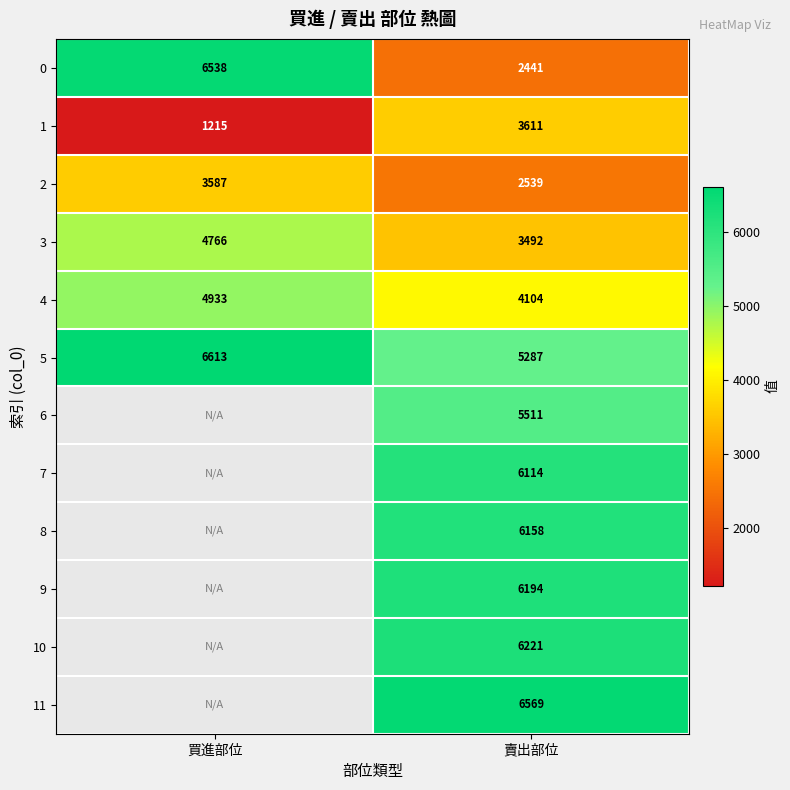

Which category has the lowest value in the 1 series?

買進部位